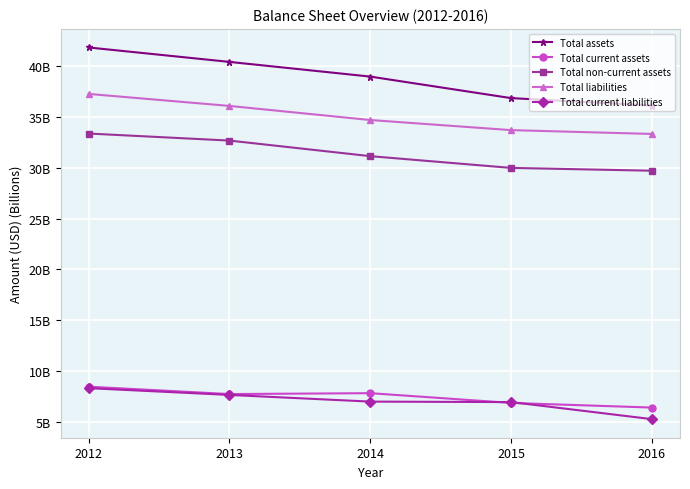

What is the average value of the Total assets series?

38.8